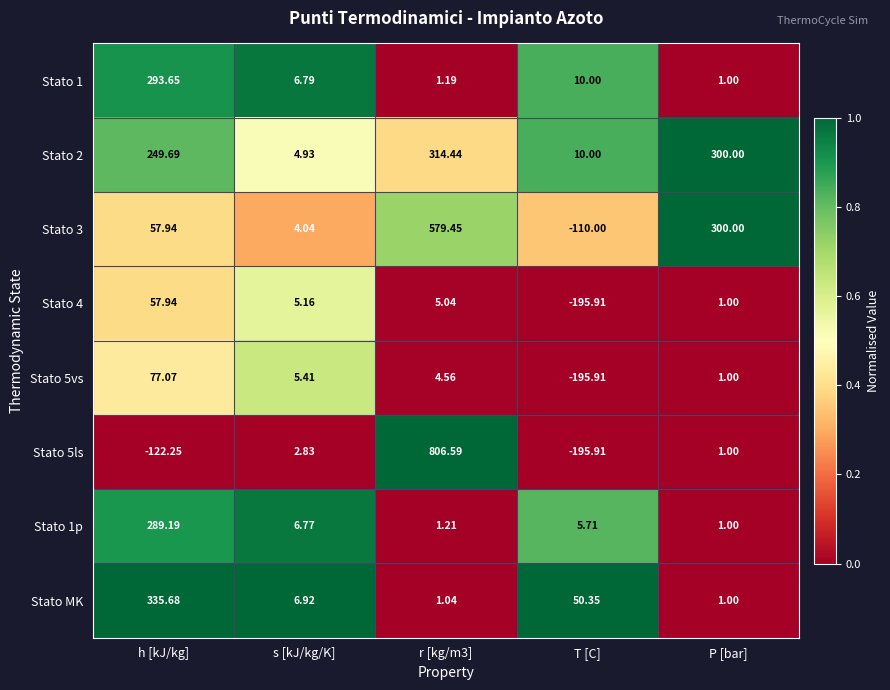

At which label is Stato 3 closest to 234?

P [bar]